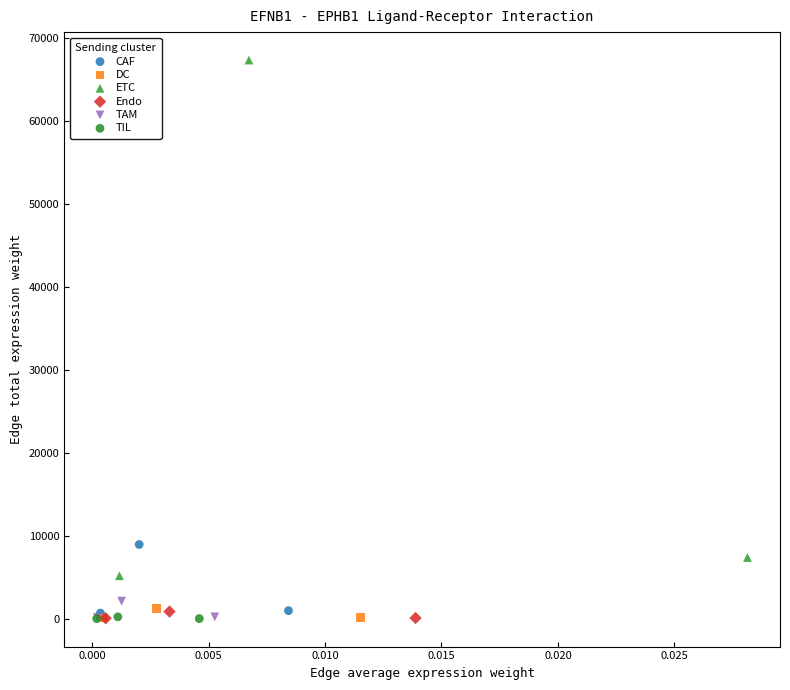

Which series has the largest Y range (max minus min)?

ETC